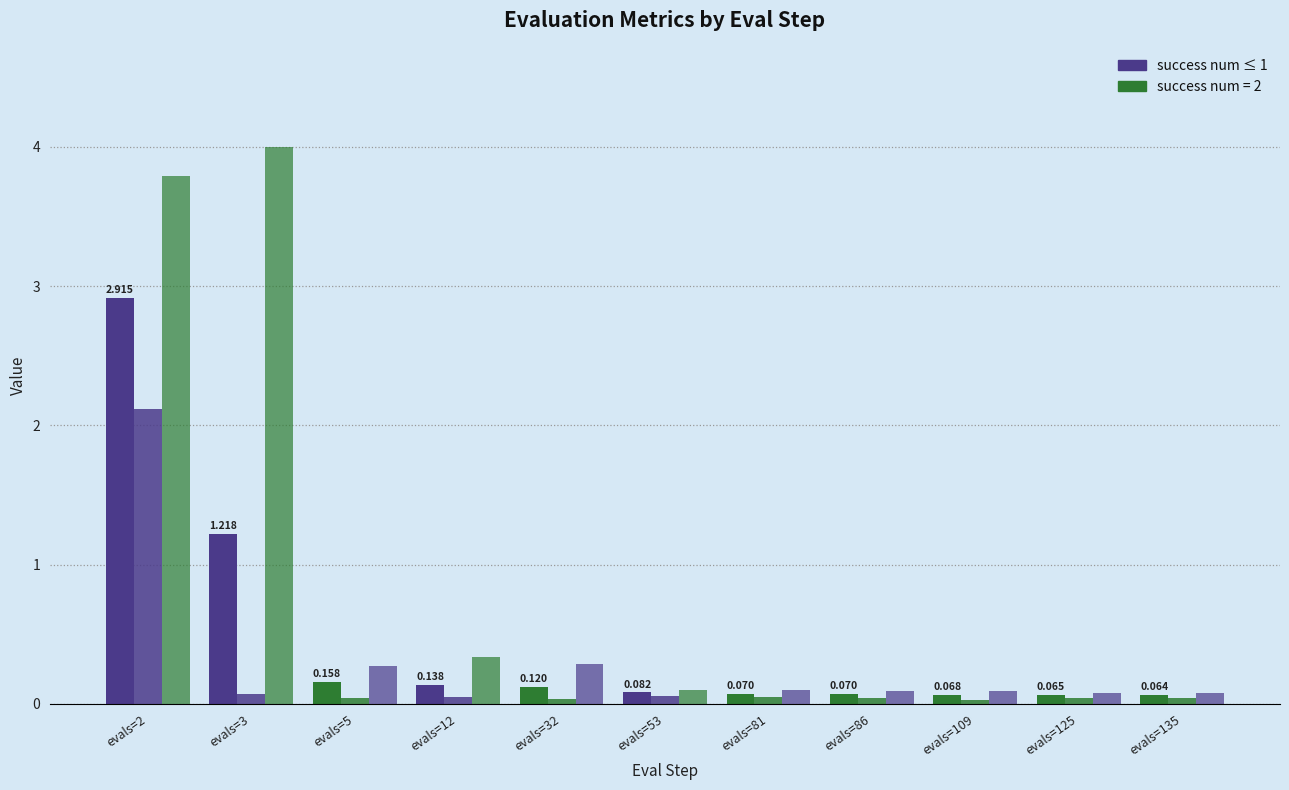

Are the bars horizontal?

No